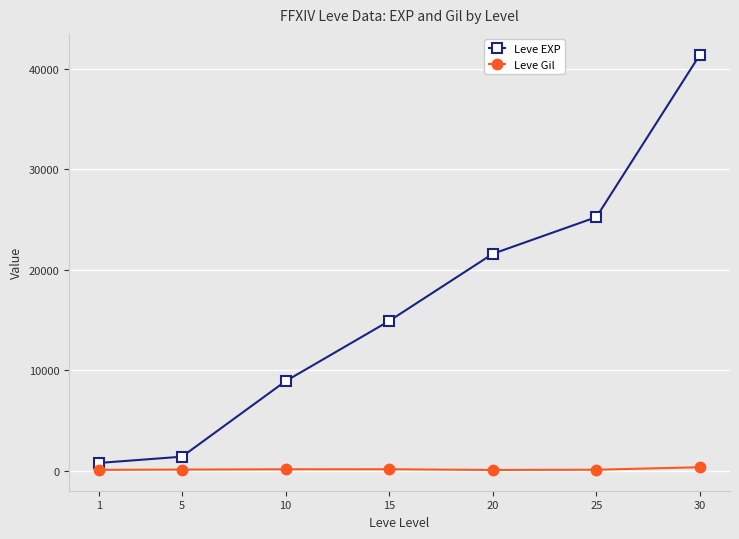

How many categories are shown in the chart?

7